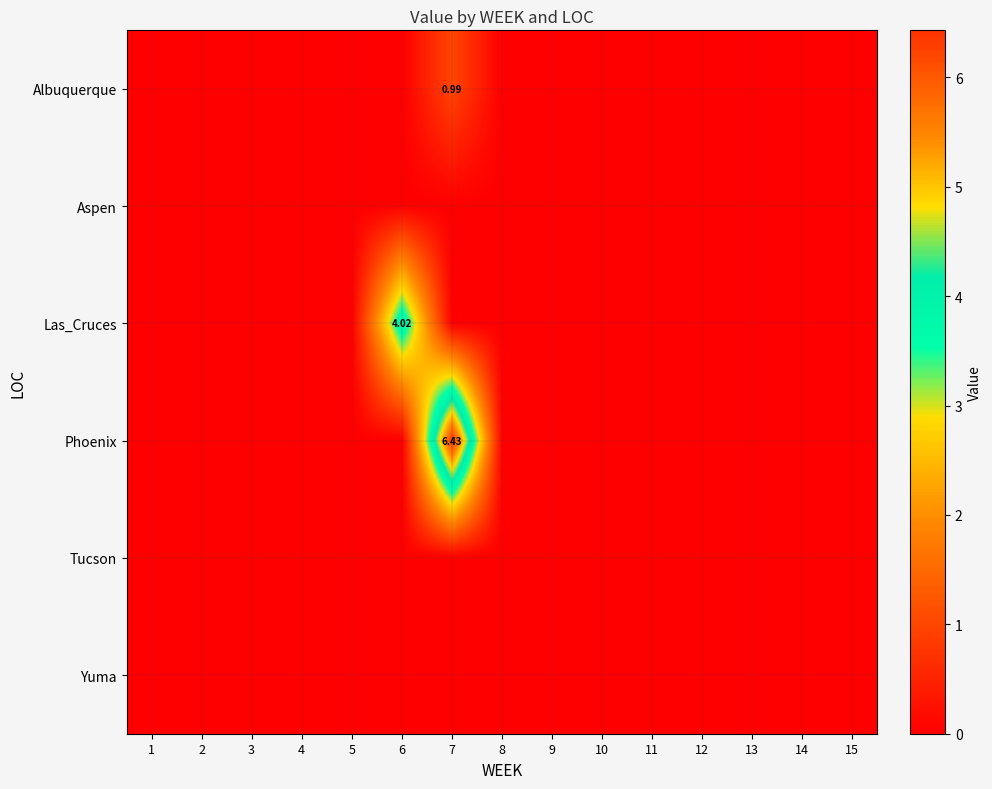

The value of Phoenix at 9 is 0.0. True or false?

True